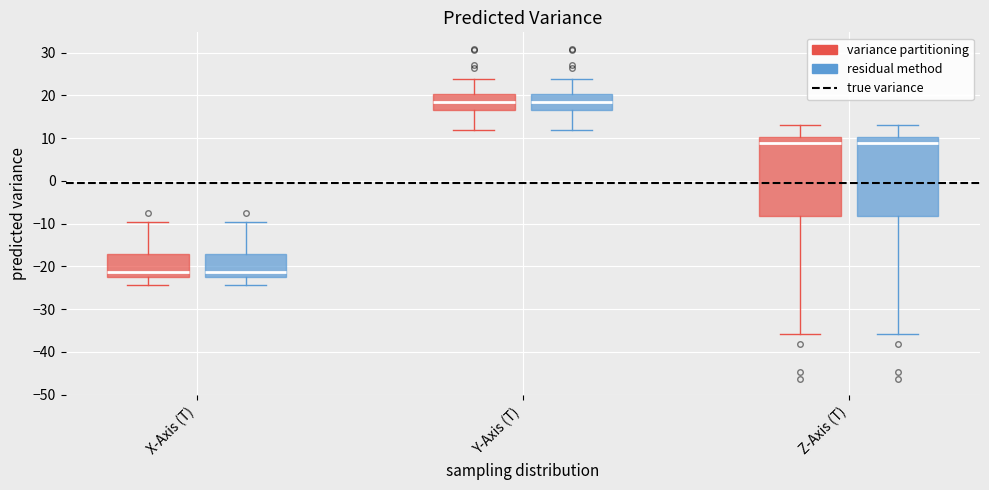

Where does the upper whisker of the box for Y-Axis (T) (variance partitioning) end on the y-axis? The values are not printed on the chart, so give them approximately, as read against the axis.

24